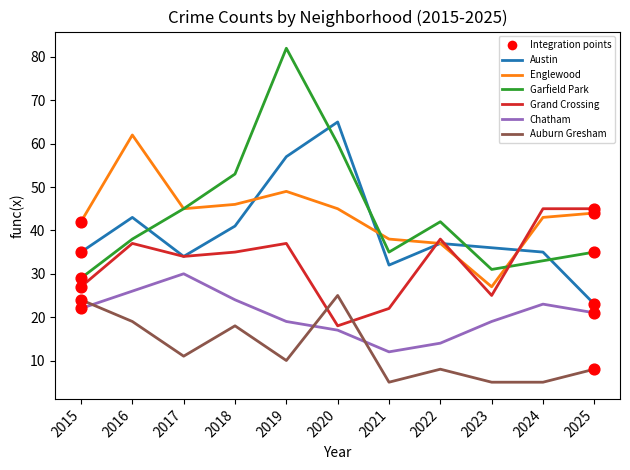

At how many categories does at least one series exceed 40?

9